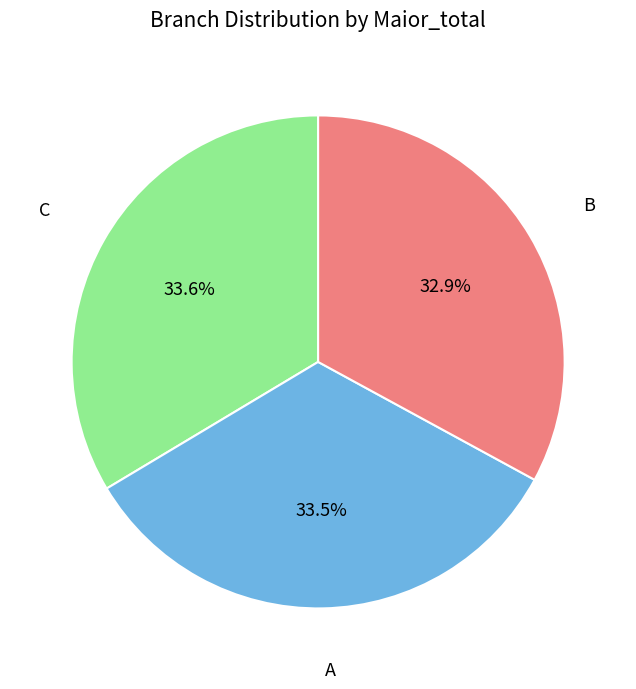

What is the smallest slice in the pie chart?

B